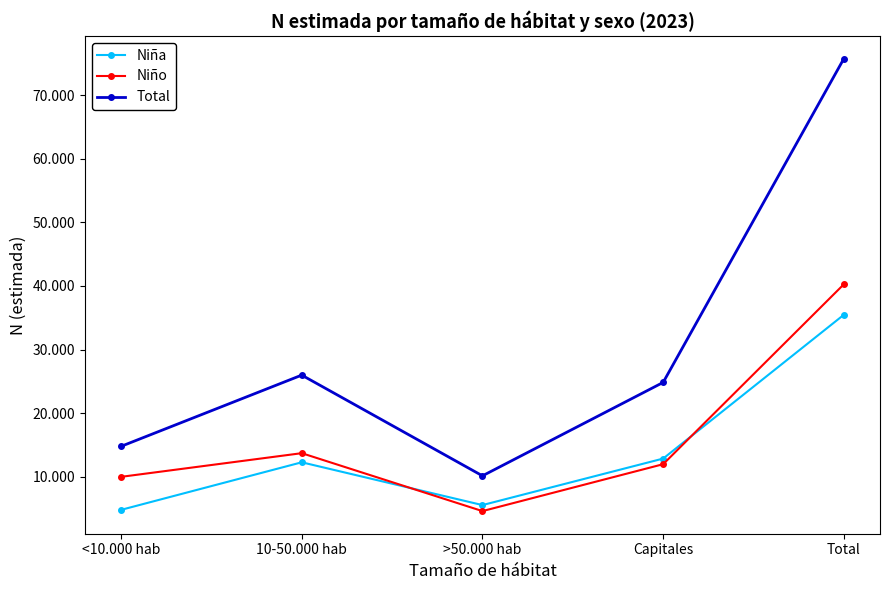

What are all the series names shown in the legend?

Niña, Niño, Total